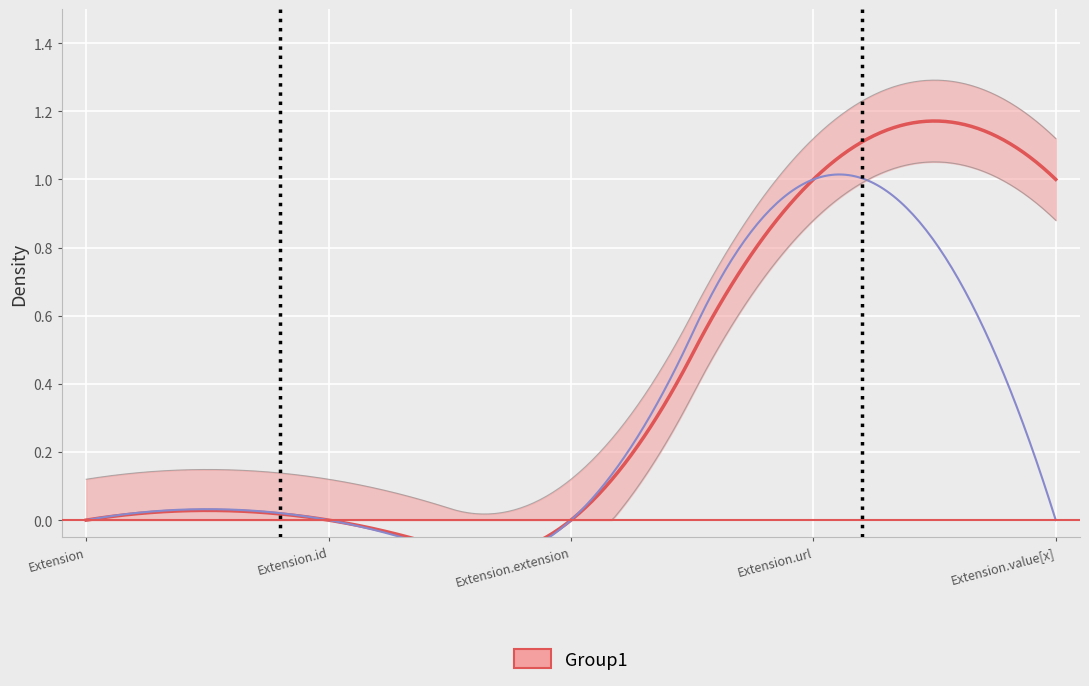

How many positive values does the Base Min series have?

1